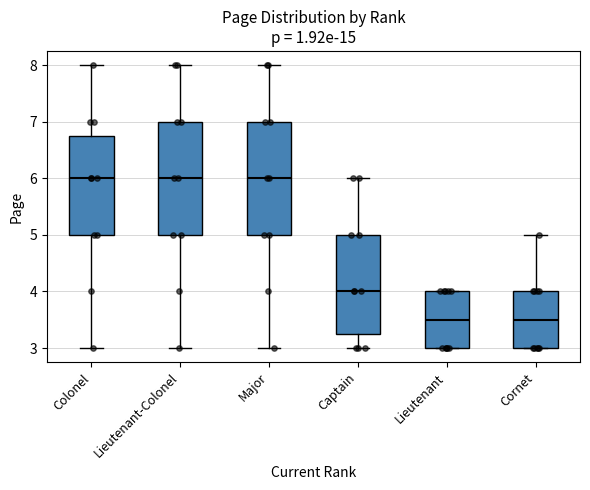

Reading left to right, transcribe this box plot: for each box, give where its median line is, the range the box spans, and where its two whiskers end, as read against the y-axis. The values are not printed on the chart, so give them approximately, as read against the axis.

Colonel: median 6.0, box 5.0 to 6.8, whiskers 3.0 to 8.0
Lieutenant-Colonel: median 6.0, box 5.0 to 7.0, whiskers 3.0 to 8.0
Major: median 6.0, box 5.0 to 7.0, whiskers 3.0 to 8.0
Captain: median 4.0, box 3.3 to 5.0, whiskers 3.0 to 6.0
Lieutenant: median 3.5, box 3.0 to 4.0, whiskers 3.0 to 4.0
Cornet: median 3.5, box 3.0 to 4.0, whiskers 3.0 to 5.0